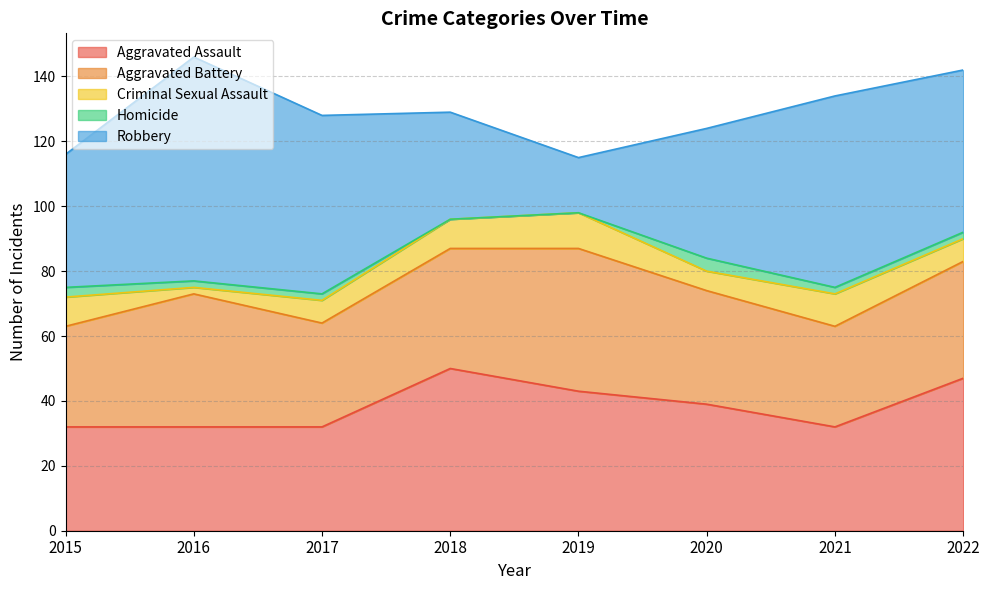

True or false: Criminal Sexual Assault has a value of 6 at 2020.

True